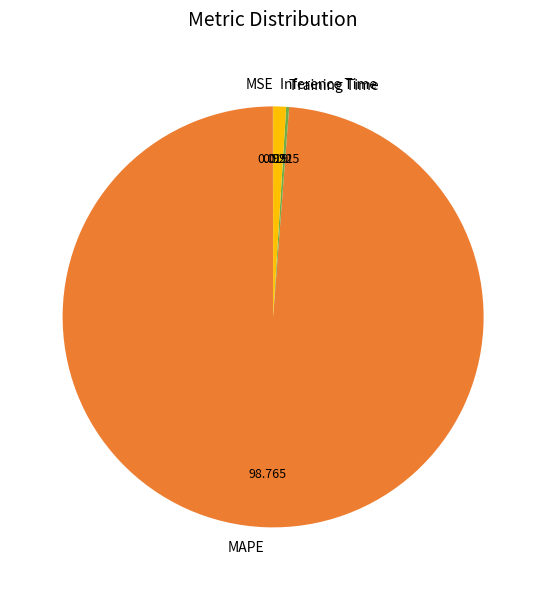

Does Inference Time account for over 50% of the chart?

No